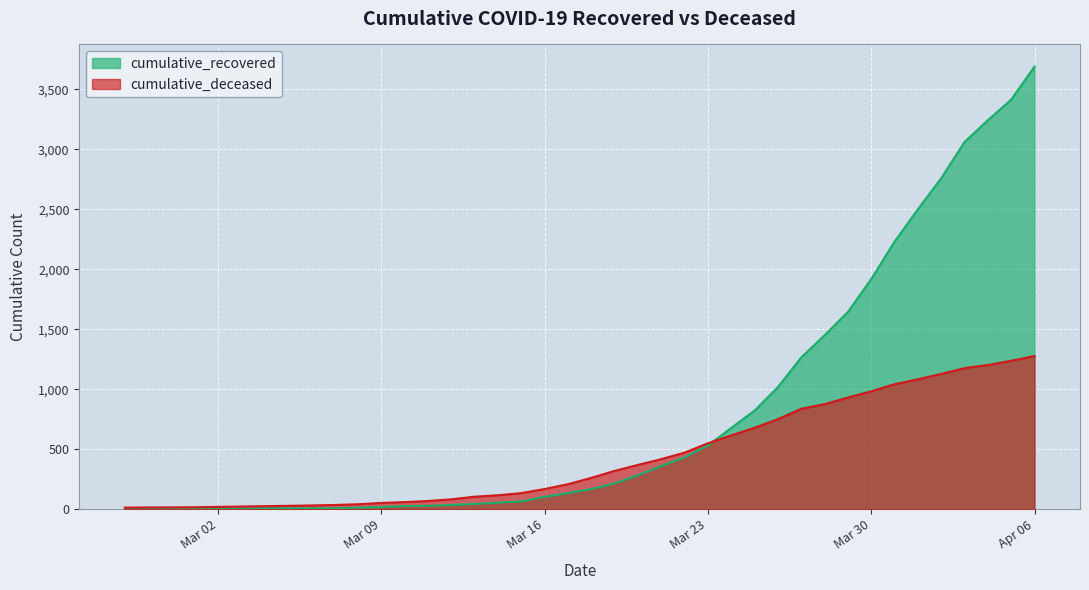

Where is cumulative_recovered nearest to the value 1845?

Mar 30